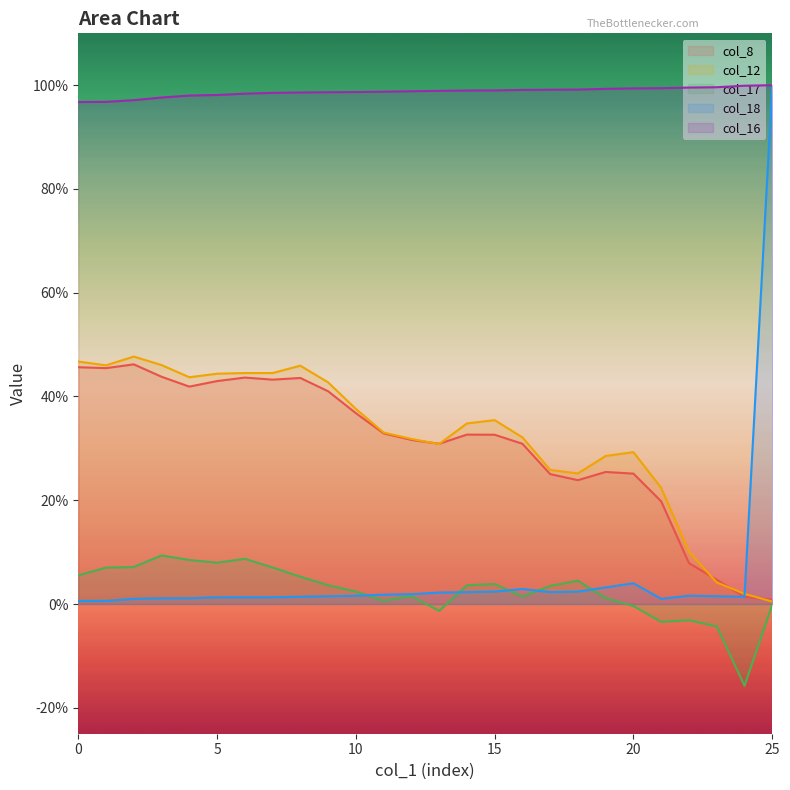

Where is col_17 nearest to the value 0?

25